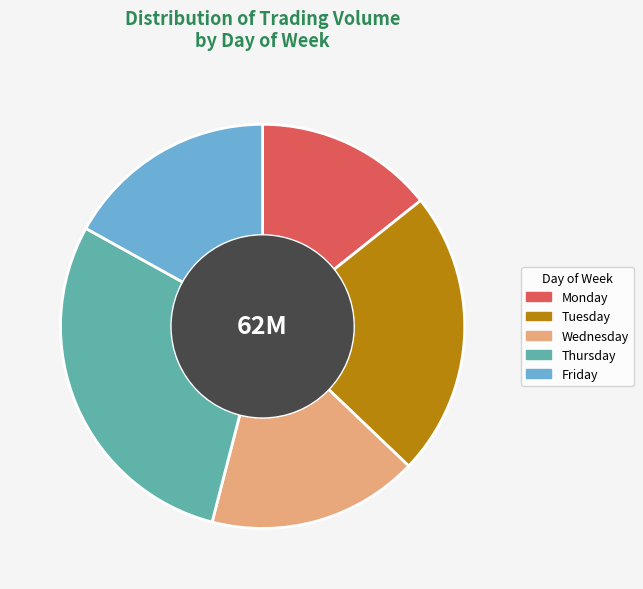

Approximately how many times larger is the value at Monday compared to Tuesday?

0.6